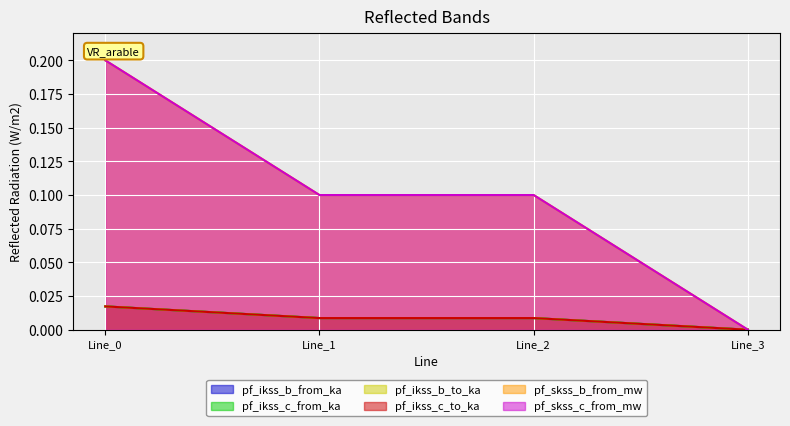

True or false: pf_skss_b_from_mw has more than 0 interior local peaks.

False